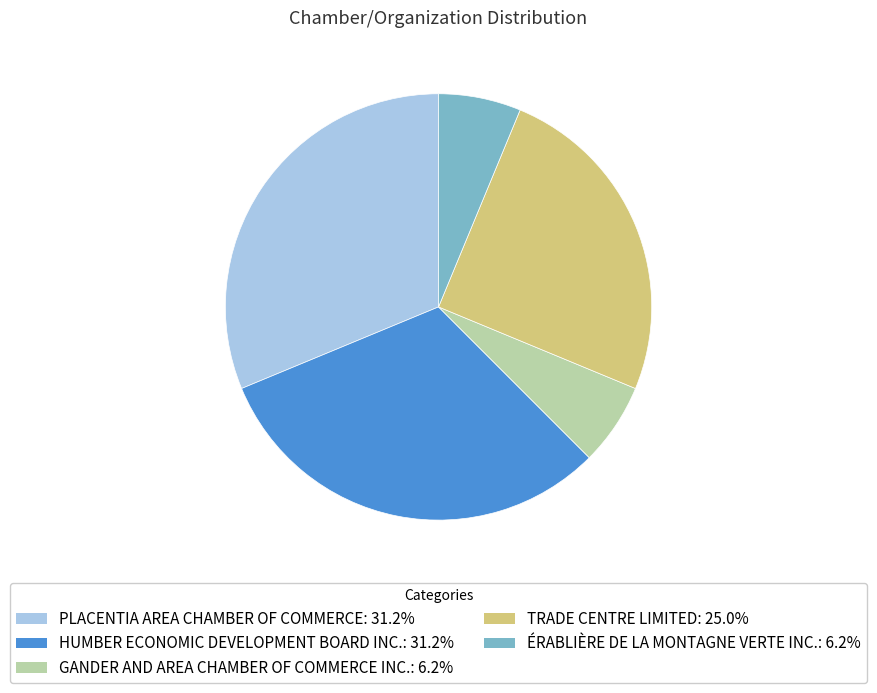

Does any single category account for the majority?

No